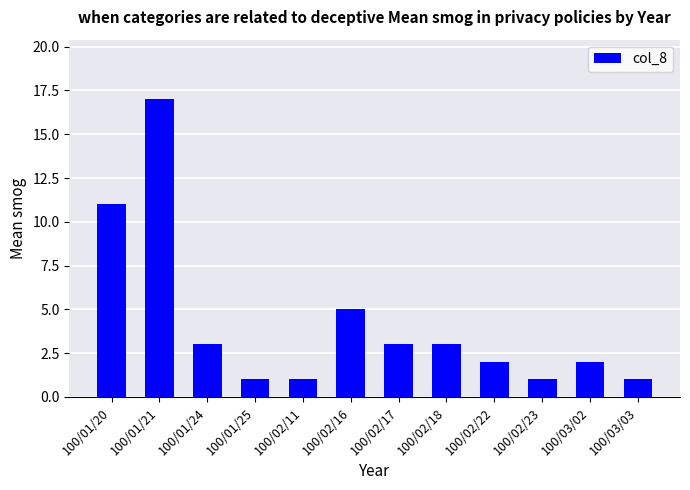

What is the maximum value shown in the chart?

17